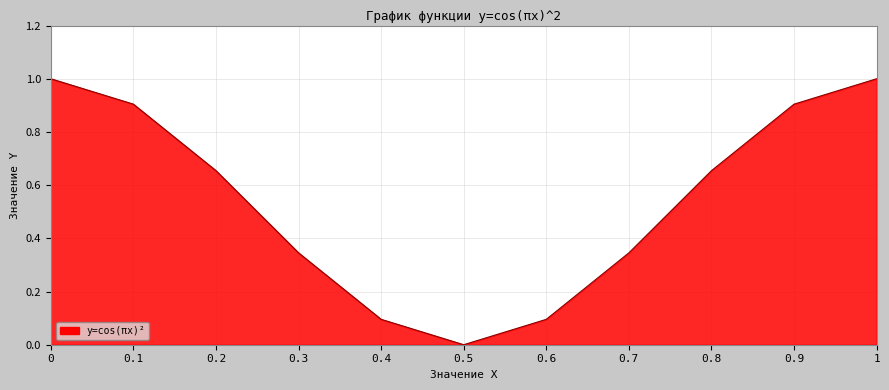

What position from the right is 0.6?

5